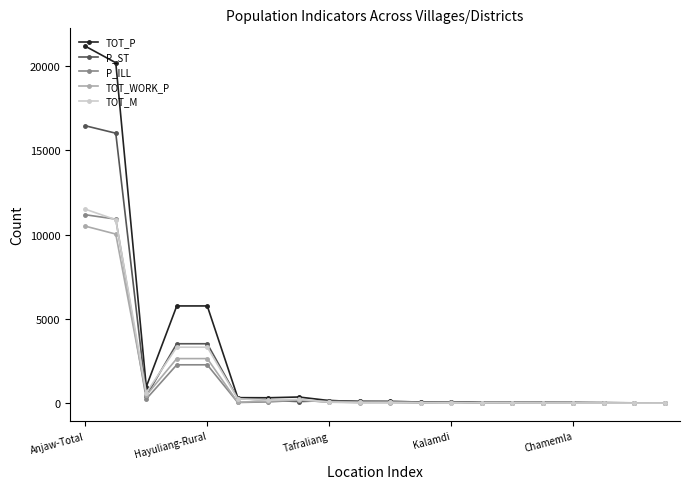

Which series has the largest range (max minus min)?

TOT_P